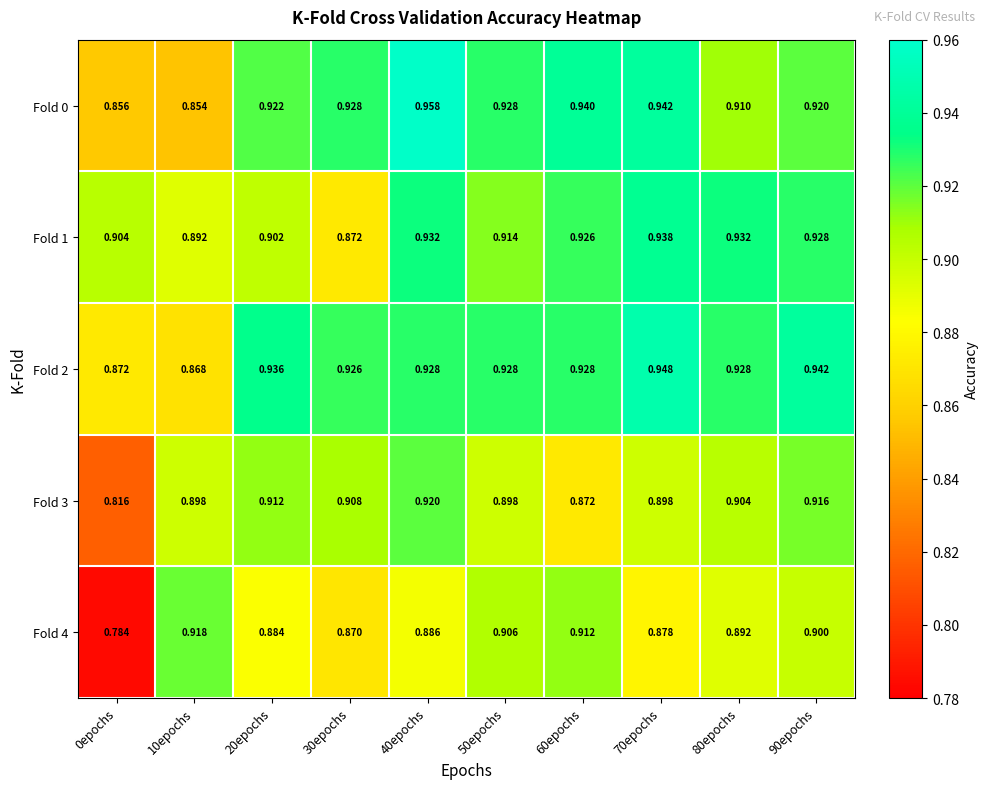

How many data points does each series have?

10